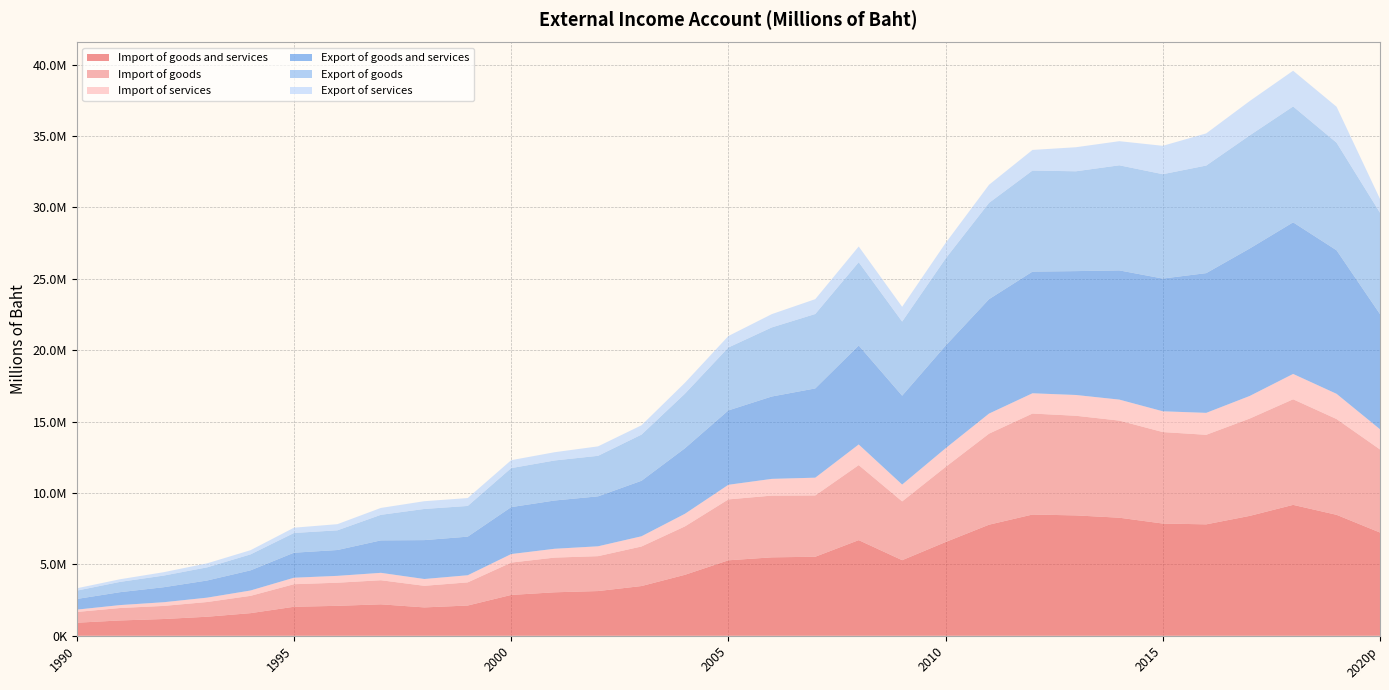

Reading right to left, extract all data points from this chart.

Import of goods and services: 7232373	8473402	9169690	8397737	7806464	7861679	8270441	8432453	8492424	7781469	6567498	5295925	6699780	5536632	5494996	5288297	4272713	3485272	3134265	3047574	2862305	2120348	1988907	2205119	2099234	2033894	1586561	1335681	1175484	1076211	916358
Import of goods: 5818030	6707886	7394423	6815779	6270835	6407028	6801008	6977230	7073389	6376152	5259458	4117143	5255545	4295414	4324105	4264438	3390119	2769706	2444673	2429507	2265574	1621704	1512457	1687306	1619183	1580285	1211831	1030343	918524	871027	754508
Import of services: 1414343	1765516	1775267	1581958	1535629	1454651	1469433	1455223	1419035	1405317	1308040	1178782	1444235	1241218	1170891	1023859	882594	715566	689592	618067	596731	498644	476450	517813	480051	453609	374730	305338	256960	205184	161850
Export of goods and services: 8064408	10052248	10616163	10326731	9785869	9295635	9048752	8675260	8520542	8011498	7185923	6223910	6932340	6251055	5769172	5208462	4587868	3886566	3499004	3380750	3287284	2703308	2723953	2272115	1809910	1751674	1410786	1201505	1051106	905052	747265
Export of goods: 7099300	7534817	8114859	7920724	7533353	7308359	7360423	6990698	7075805	6744693	6099860	5189923	5831086	5212208	4838242	4406673	3822802	3233116	2837663	2802530	2730943	2150049	2181082	1789833	1378902	1381660	1118049	921433	815202	720545	583206
Export of services: 965108	2517431	2501304	2406007	2252516	1987276	1688329	1684562	1444737	1266805	1086063	1033987	1101254	1038847	930930	801789	765066	653450	661341	578220	556341	553259	542871	482282	431008	370014	292737	280072	235904	184507	164059